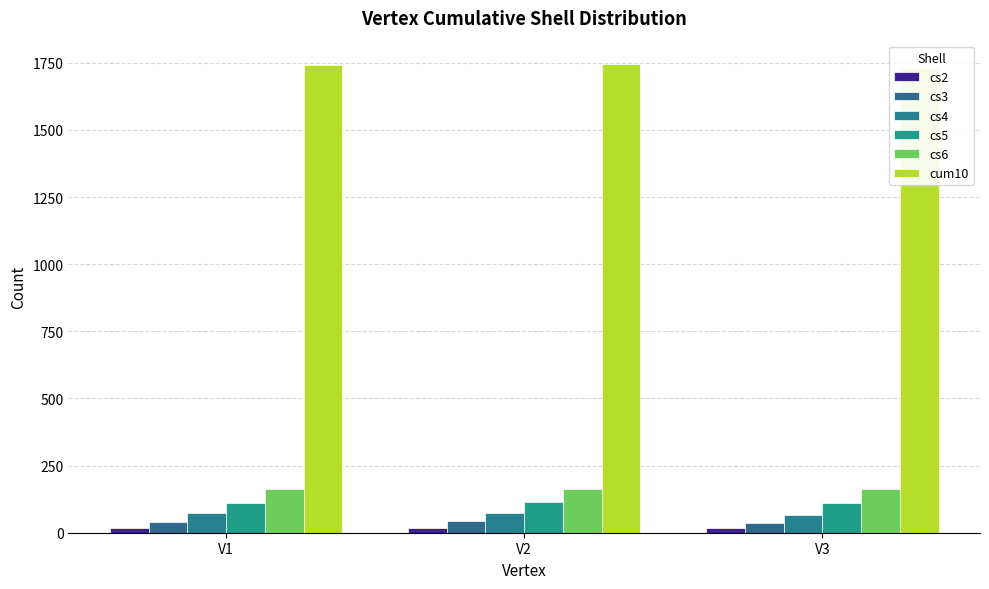

What is the sum of the cs3 values at V3 and V2?

80